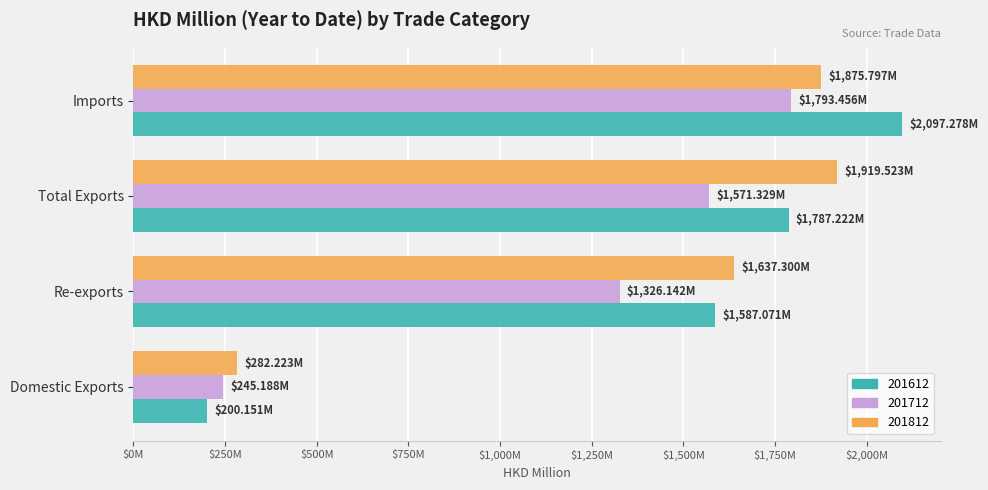

What are all the series names shown in the legend?

201612, 201712, 201812